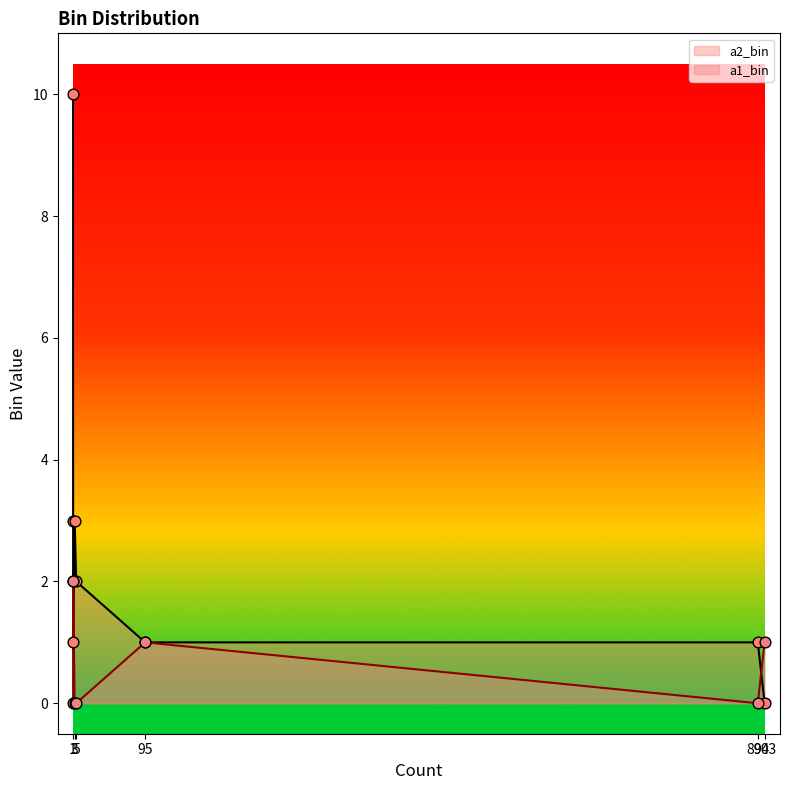

Which series has the largest total across all categories?

a2_bin